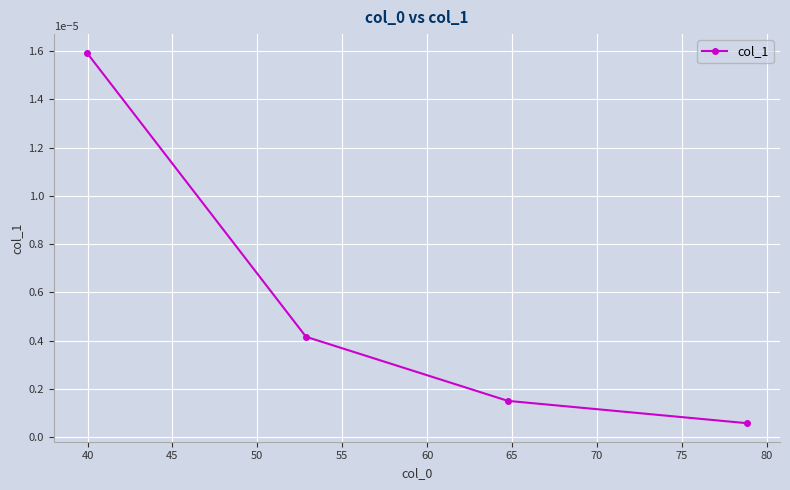

True or false: the data has more than 0 interior local peaks.

False